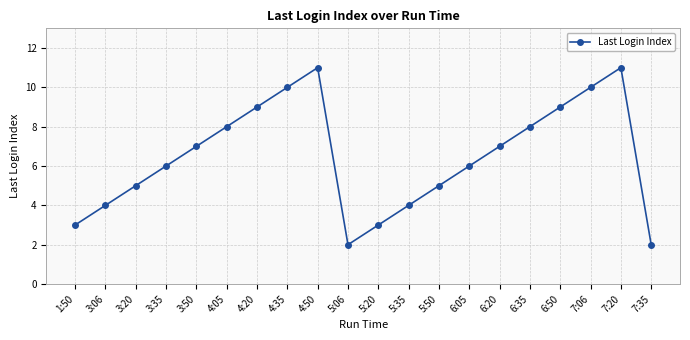

True or false: the data shows 14 at 4:35.

False